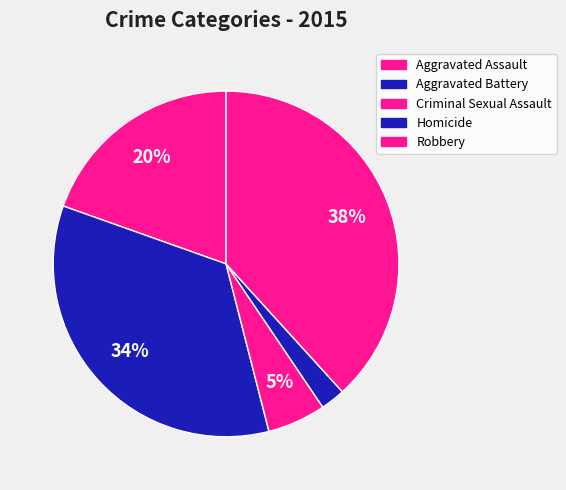

To the nearest percent, what is the difference between the largest and smallest slice percentages?

36%